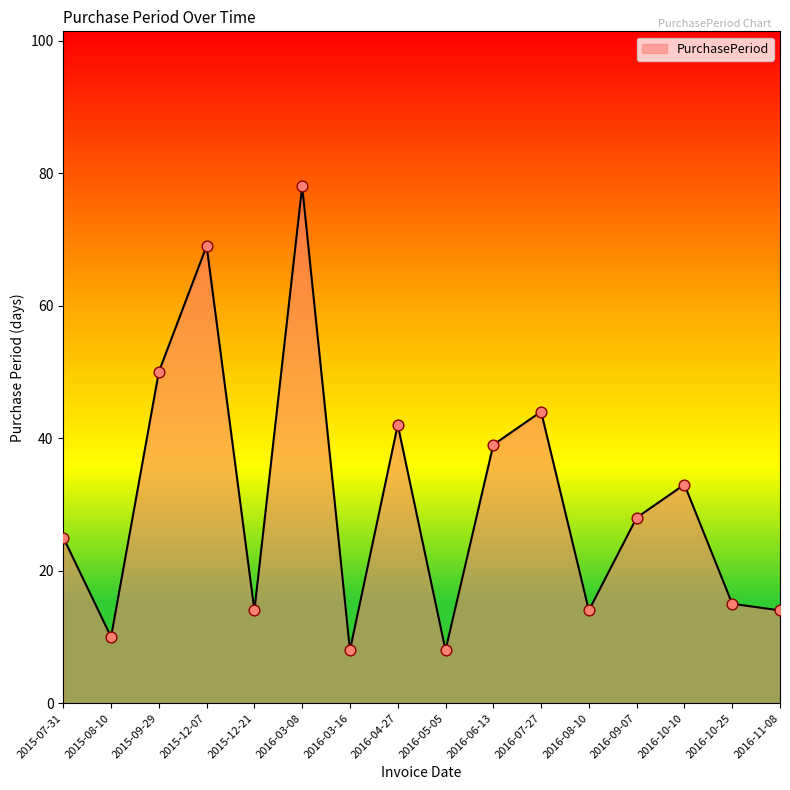

What is the change in value from 2016-04-27 to 2016-09-07?

-14